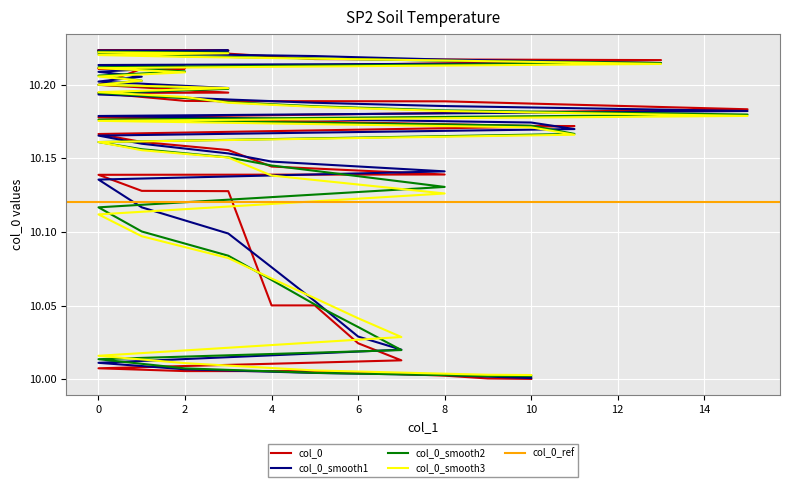

Is it true that the value at 0 is 10.2?

True